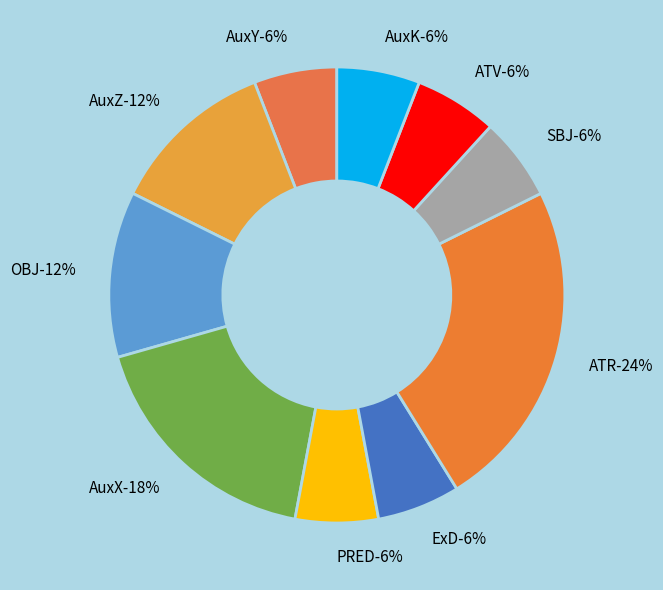

To the nearest percent, what is the combined percentage of PRED and AuxK?

12%